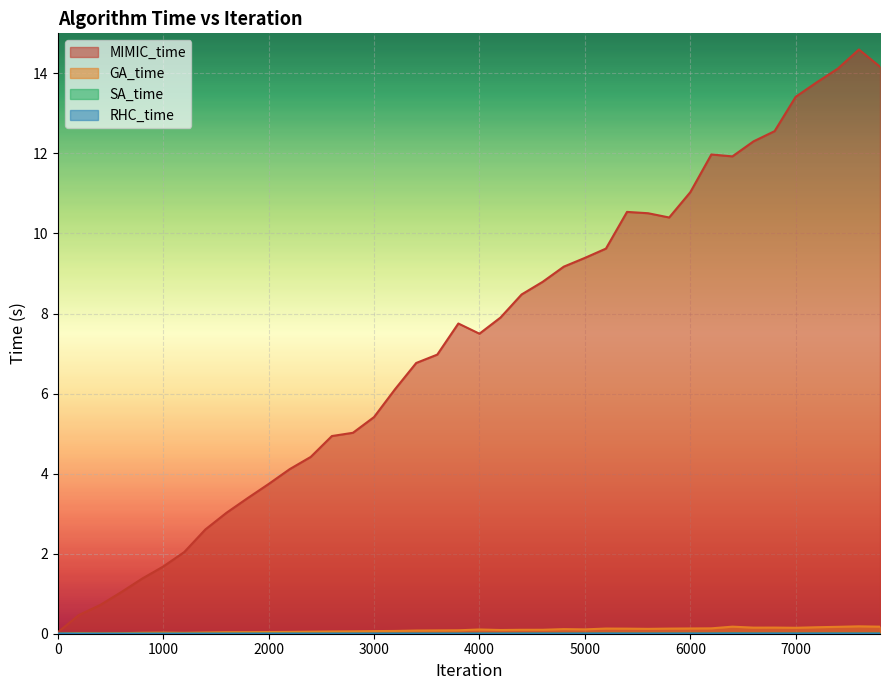

Is it true that GA_time equals 0.1 at 6800?

False